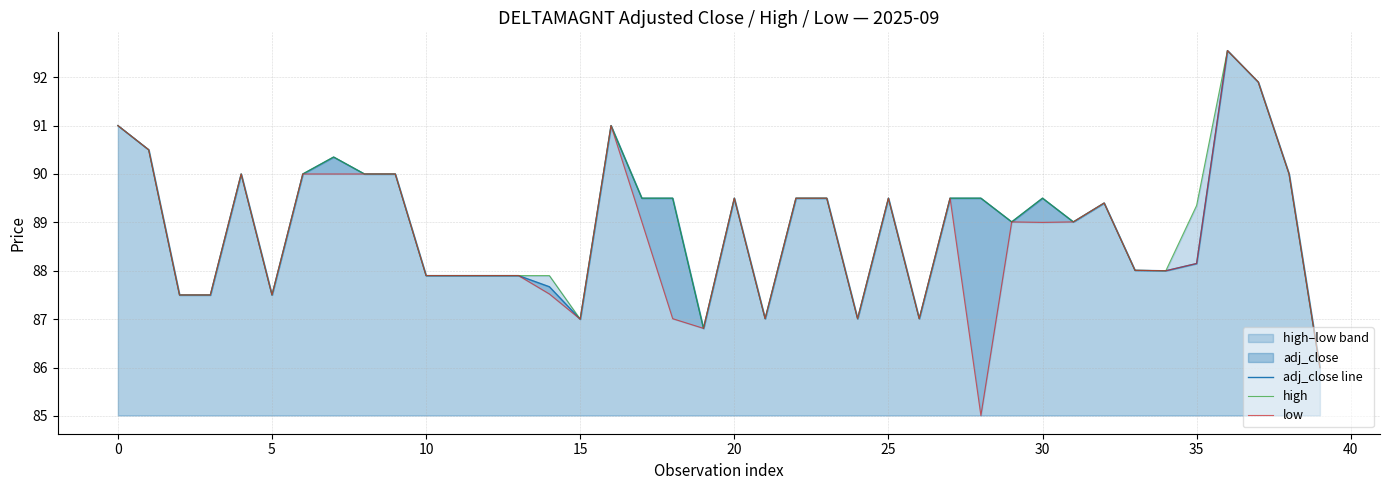

True or false: high and low intersect in this chart.

False